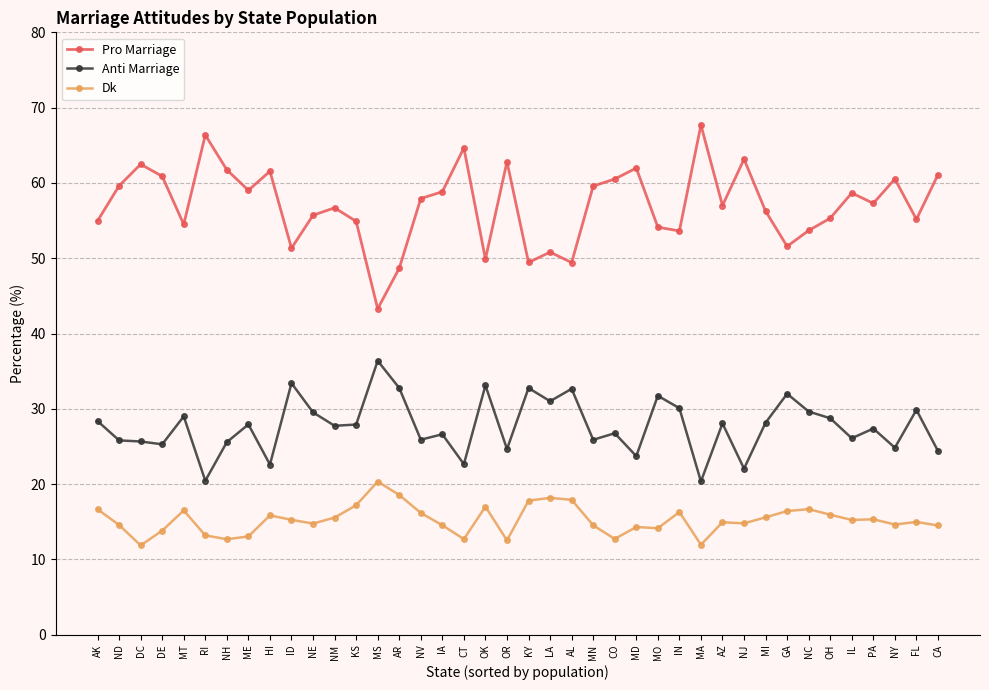

True or false: Anti Marriage and Dk intersect in this chart.

False